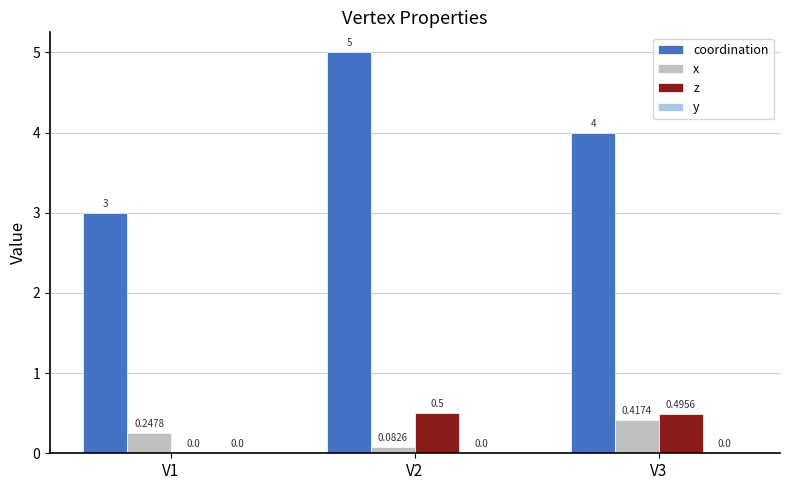

What is the total value across all series at V3?

4.9